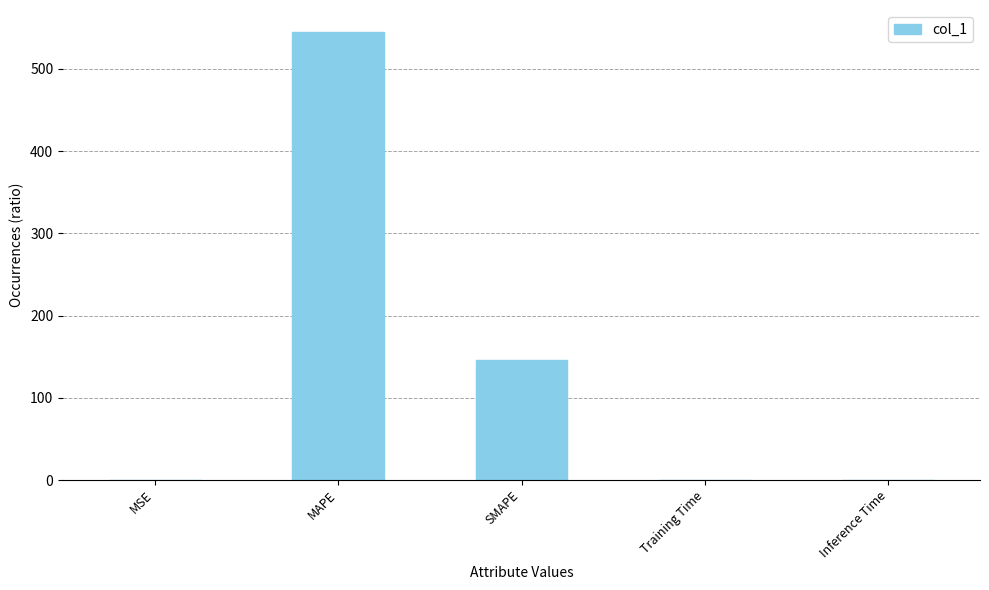

Are the bars horizontal?

No